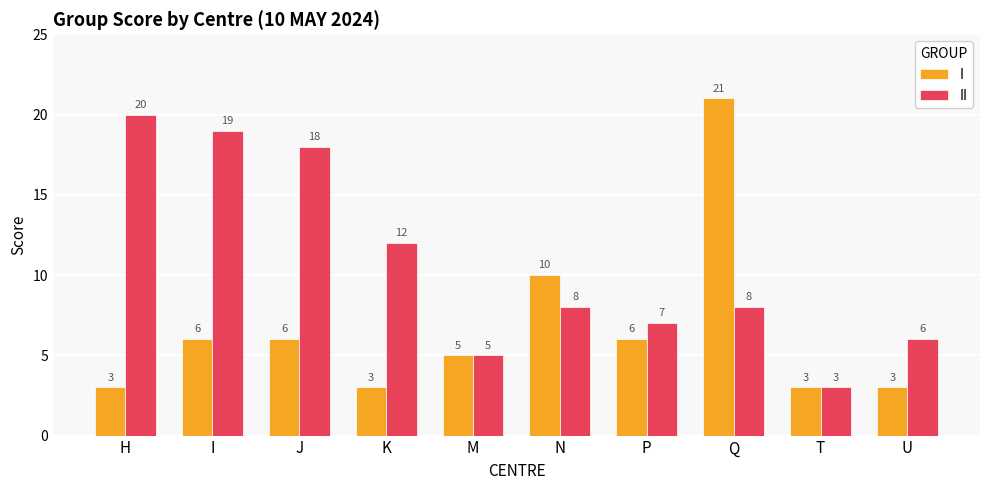

How many data points does each series have?

10